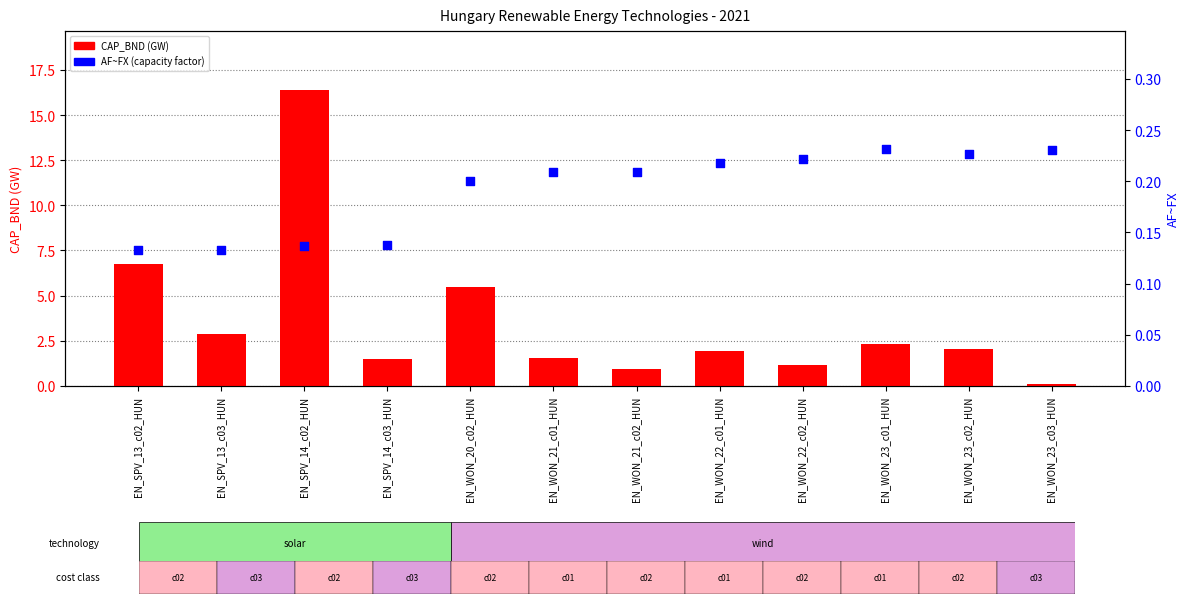

Which series reaches the maximum Y coordinate?

CAP_BND (GW)